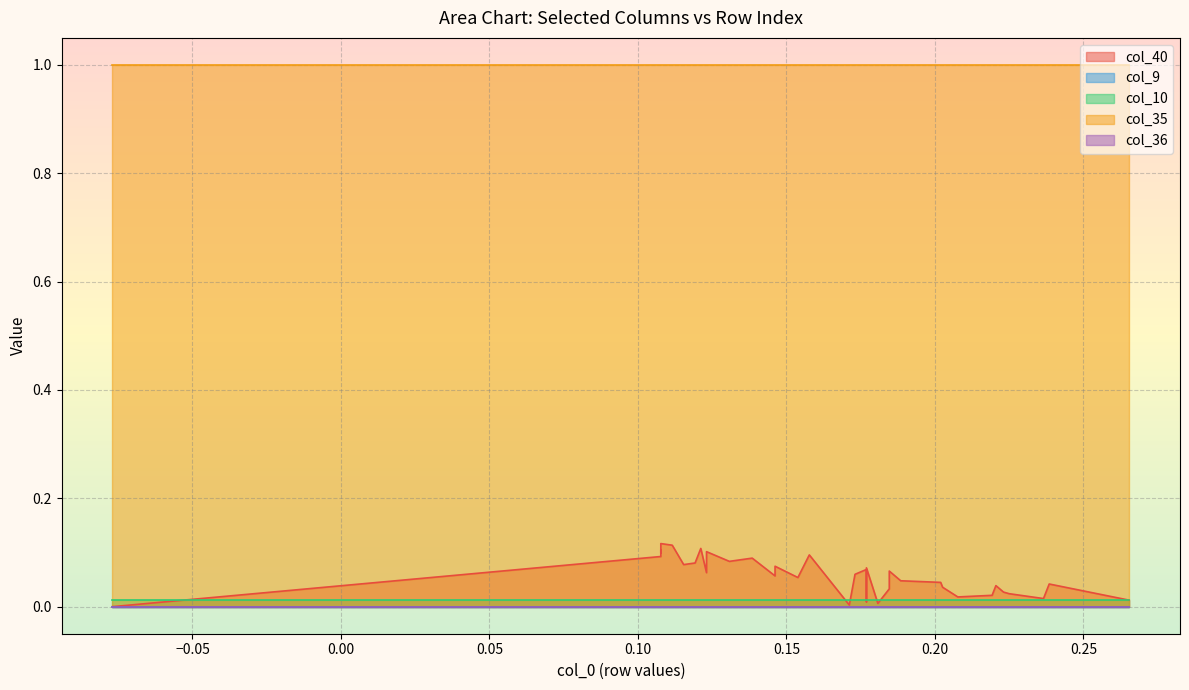

Is it true that col_9 equals 0.0 at 32?

True